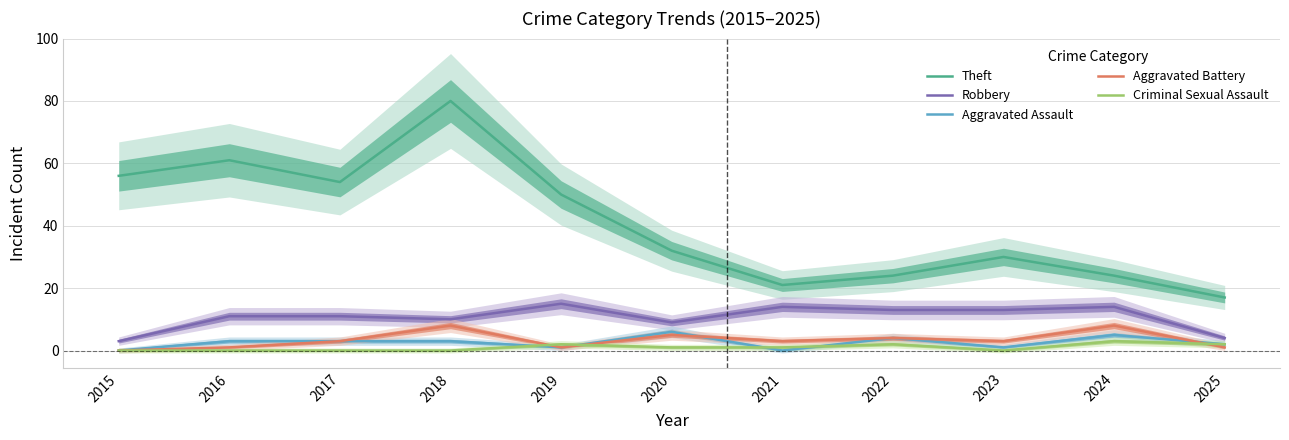

True or false: Theft and Aggravated Battery cross at least once.

False